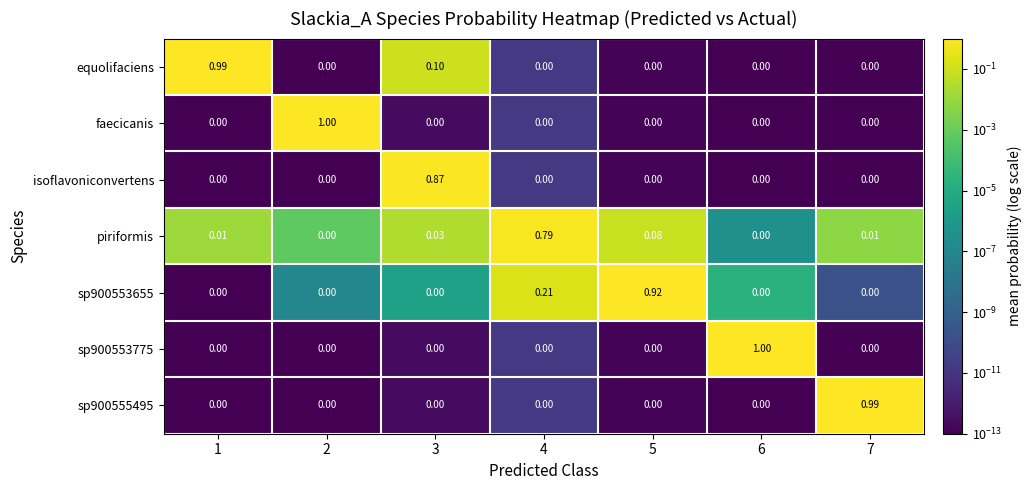

Is the value of sp900553775 at 3 greater than the value of piriformis at 5?

No